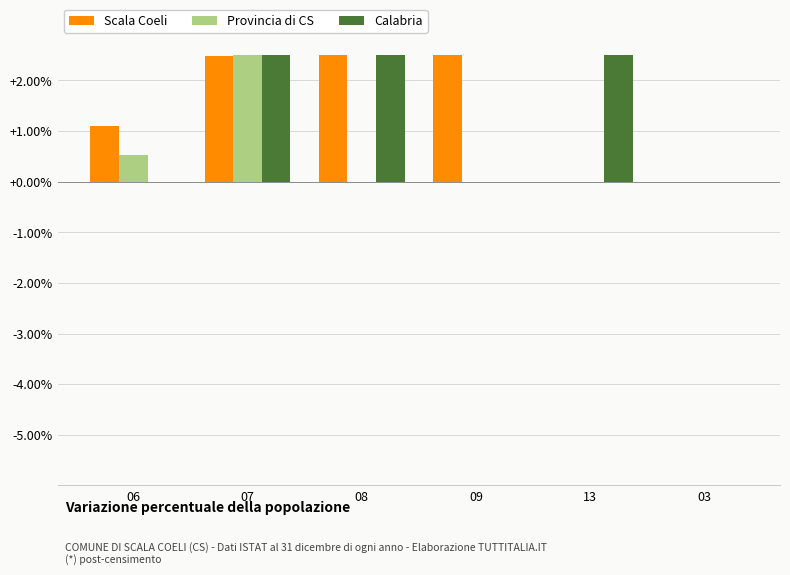

Is it true that Scala Coeli equals 0.0 at 06?

False